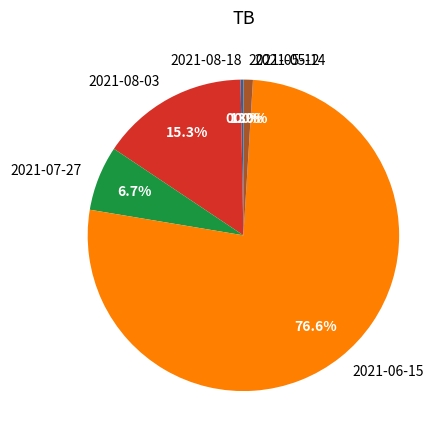

The 2021-08-18 slice represents 12% of the pie. True or false?

False